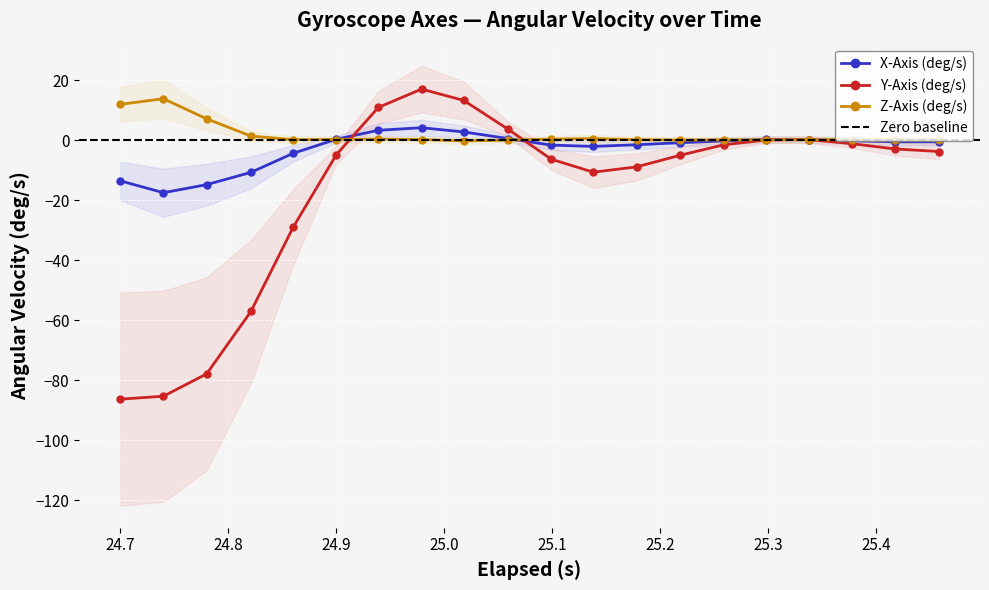

What are all the series names shown in the legend?

X-Axis (deg/s), Y-Axis (deg/s), Z-Axis (deg/s)